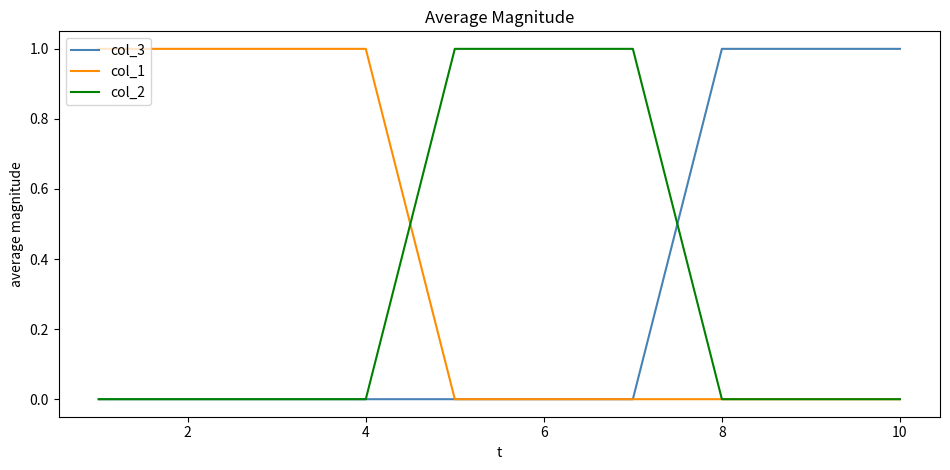

How many series are shown in this chart?

3